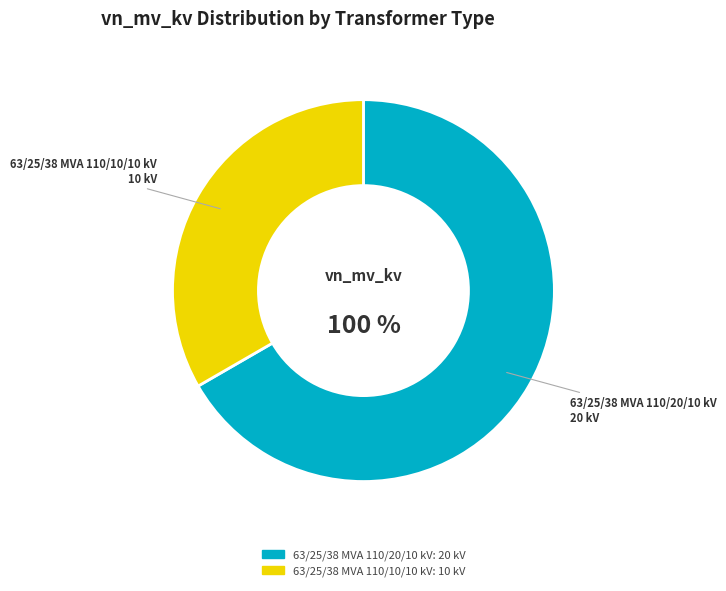

Which category has the smallest portion of the pie?

63/25/38 MVA 110/10/10 kV